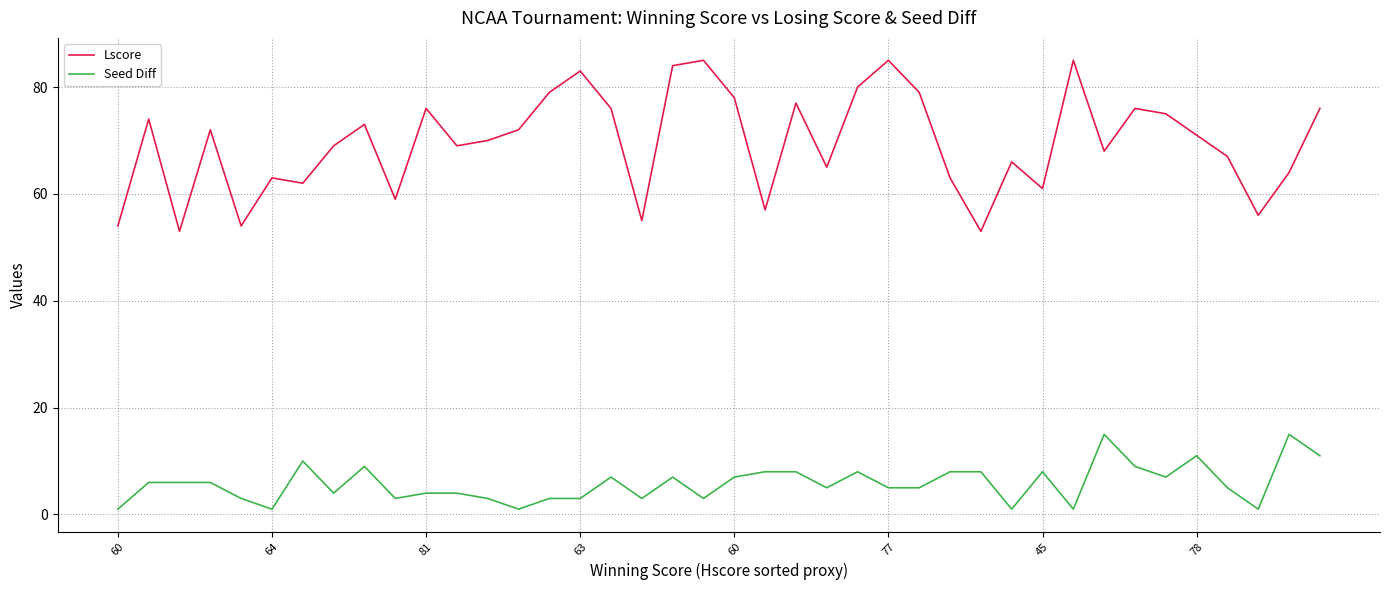

What is the minimum value for Lscore?

53